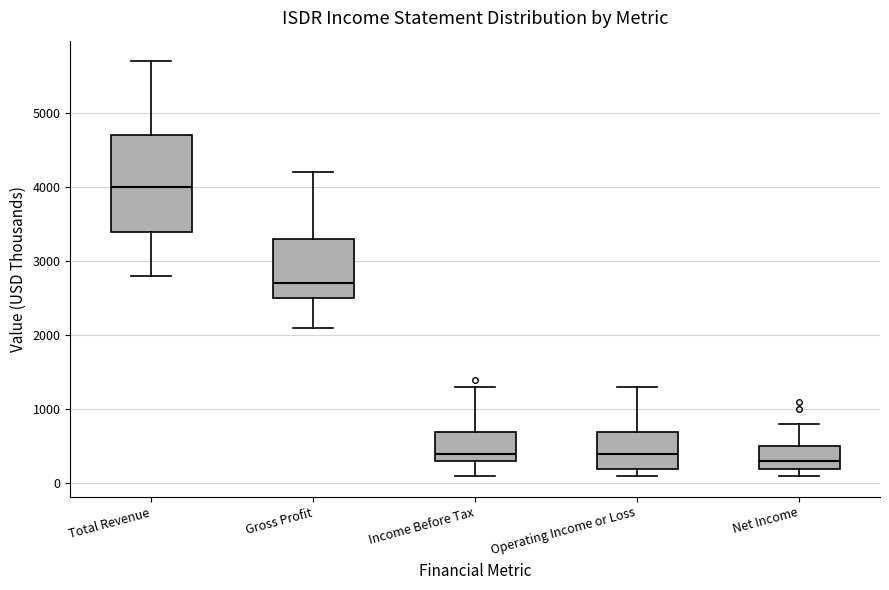

Where is the upper edge of the box for Net Income on the y-axis? The values are not printed on the chart, so give them approximately, as read against the axis.

500